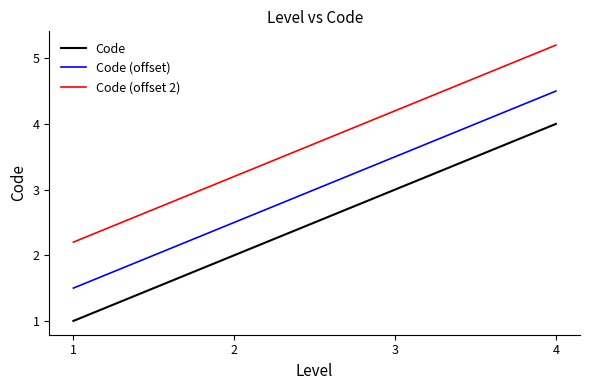

True or false: Code (offset) and Code intersect in this chart.

False